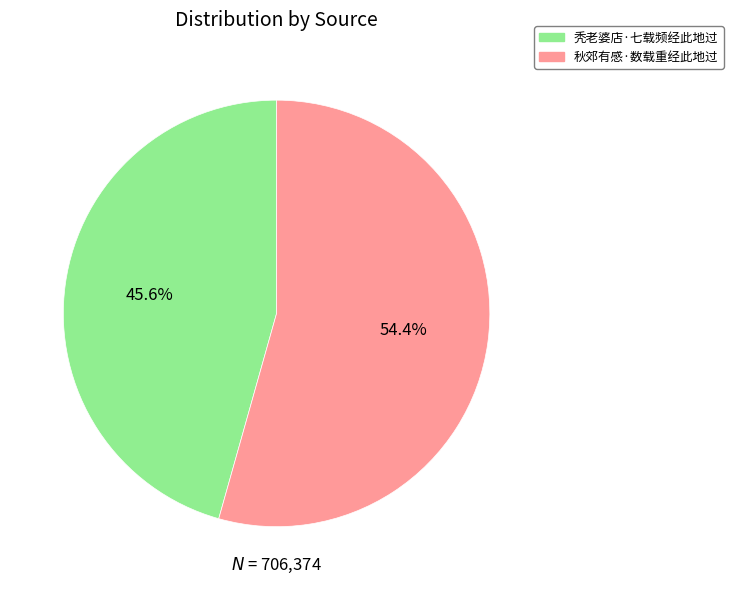

To the nearest percent, what portion does 秋郊有感·数载重经此地过 represent?

54%